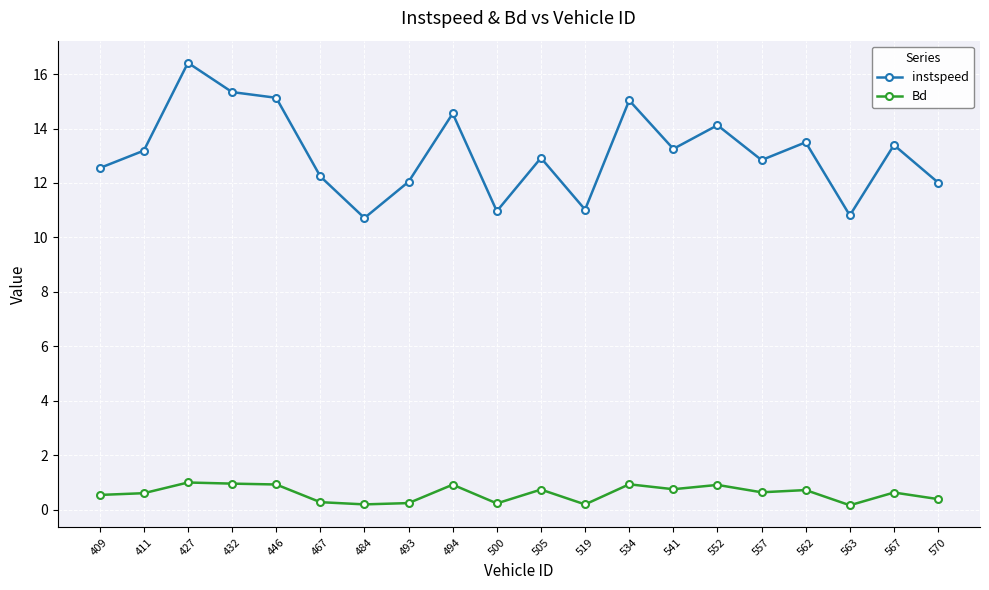

What is the difference between the maximum and minimum values in the instspeed series?

5.7